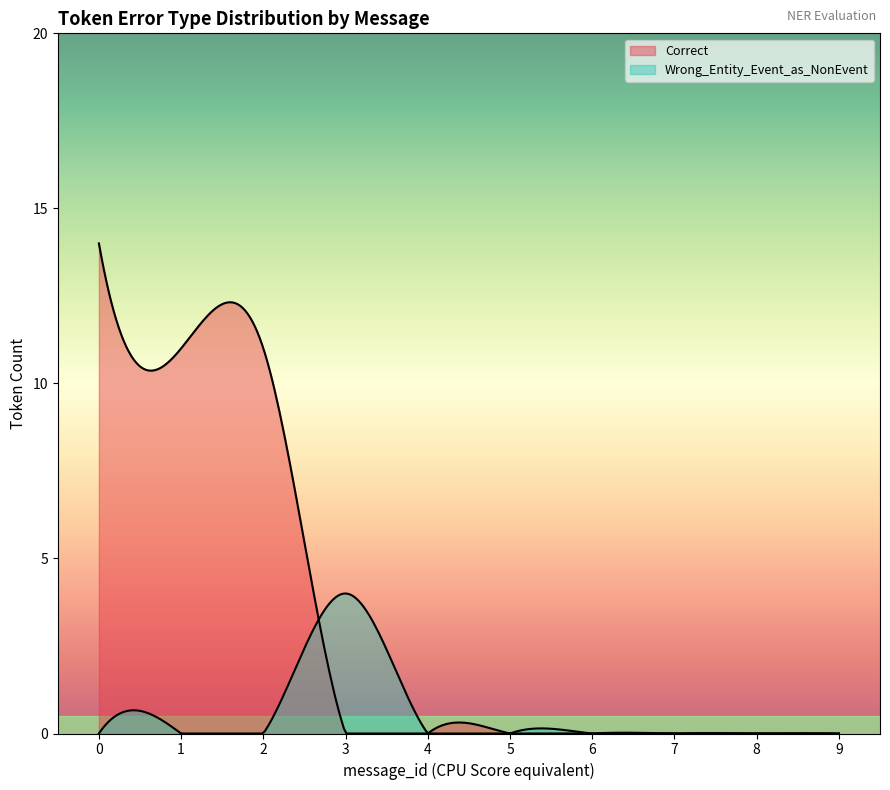

What is the difference between the highest and lowest values at 1?

11